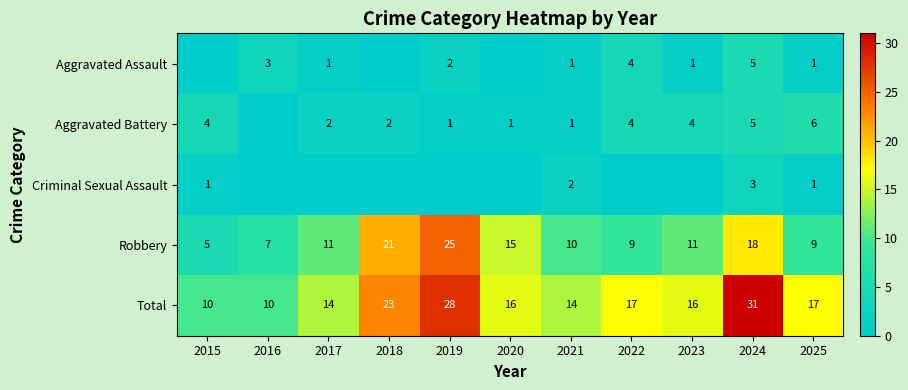

What is the spread (max minus min) of values at 2025?

16